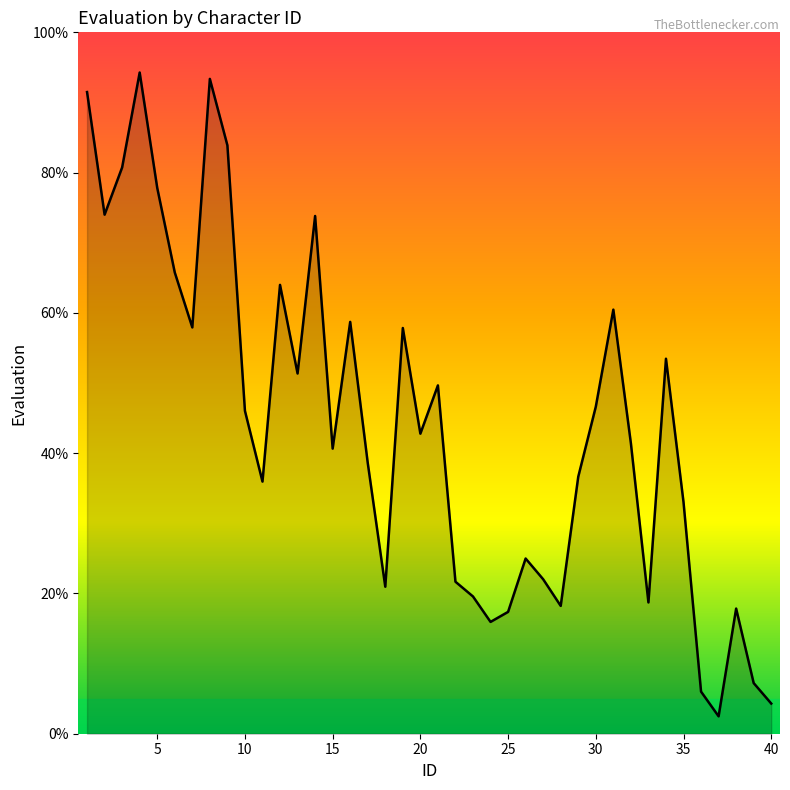

How many interior local valleys (lower than both neighbors) does the data have?

11